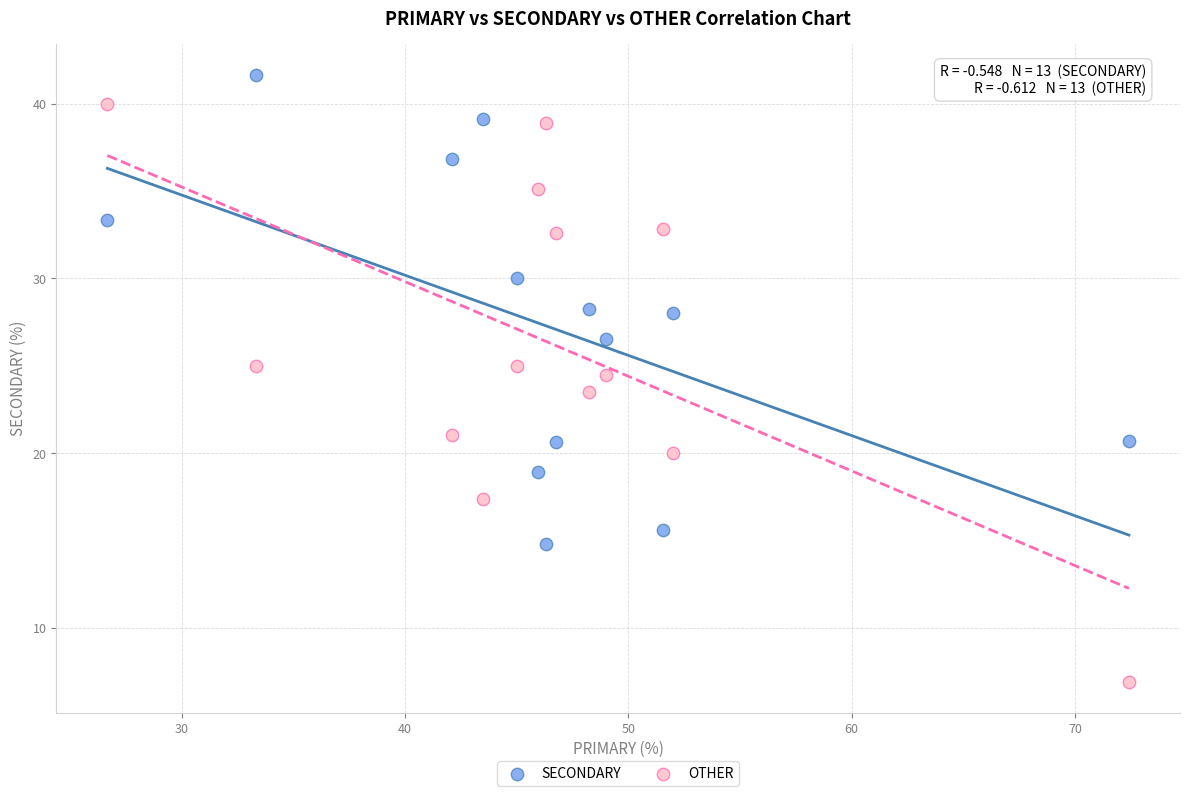

Which series has the widest spread of Y values?

OTHER